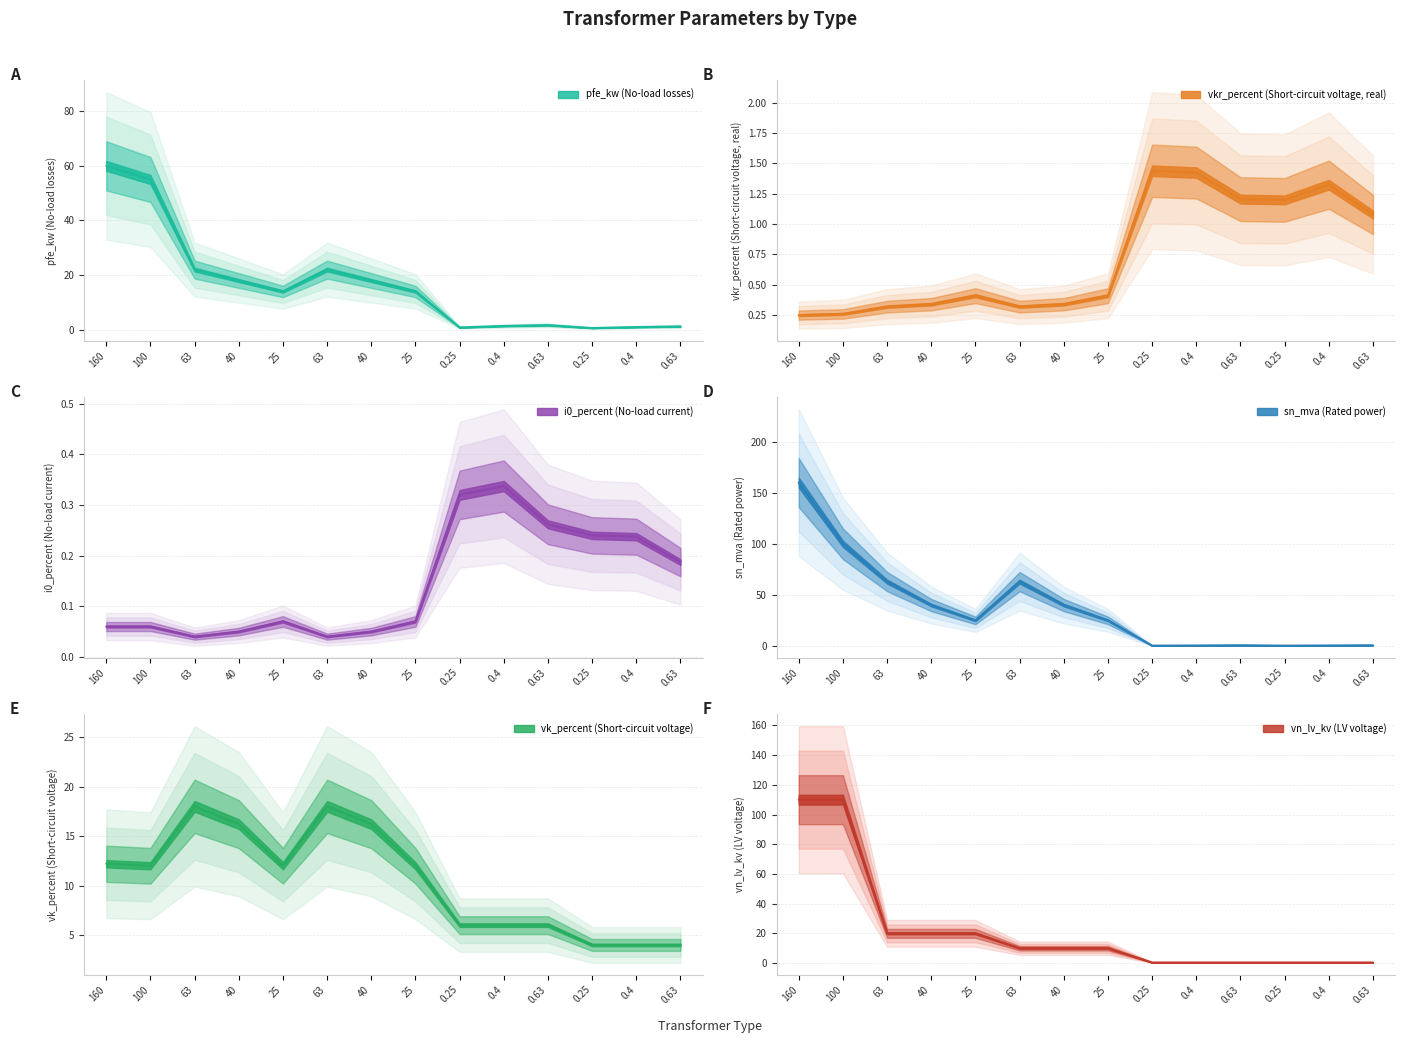

True or false: vn_lv_kv and vk_percent cross at least once.

True